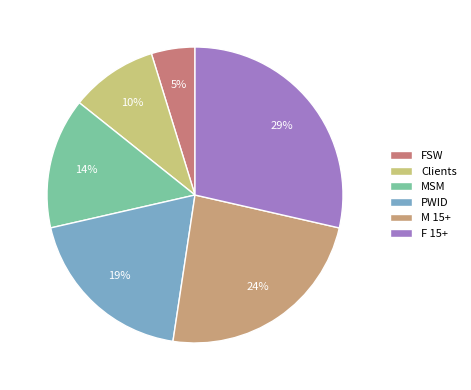

Combined, do Clients and PWID account for over 50%?

No